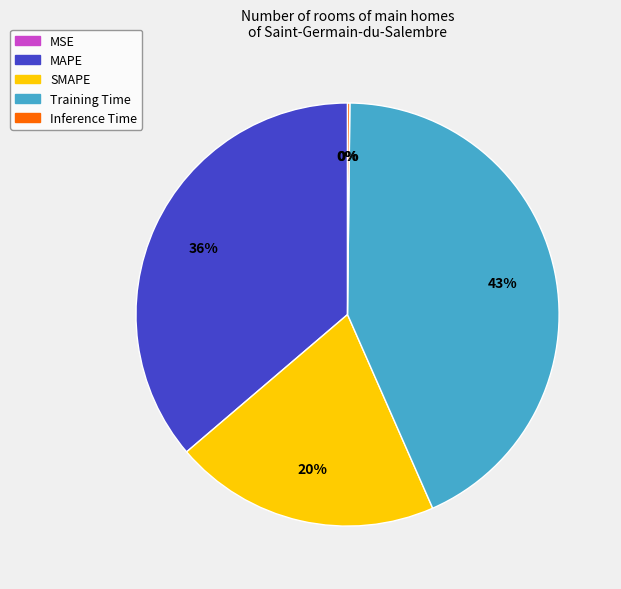

Is the sum of Training Time and MAPE greater than half?

Yes